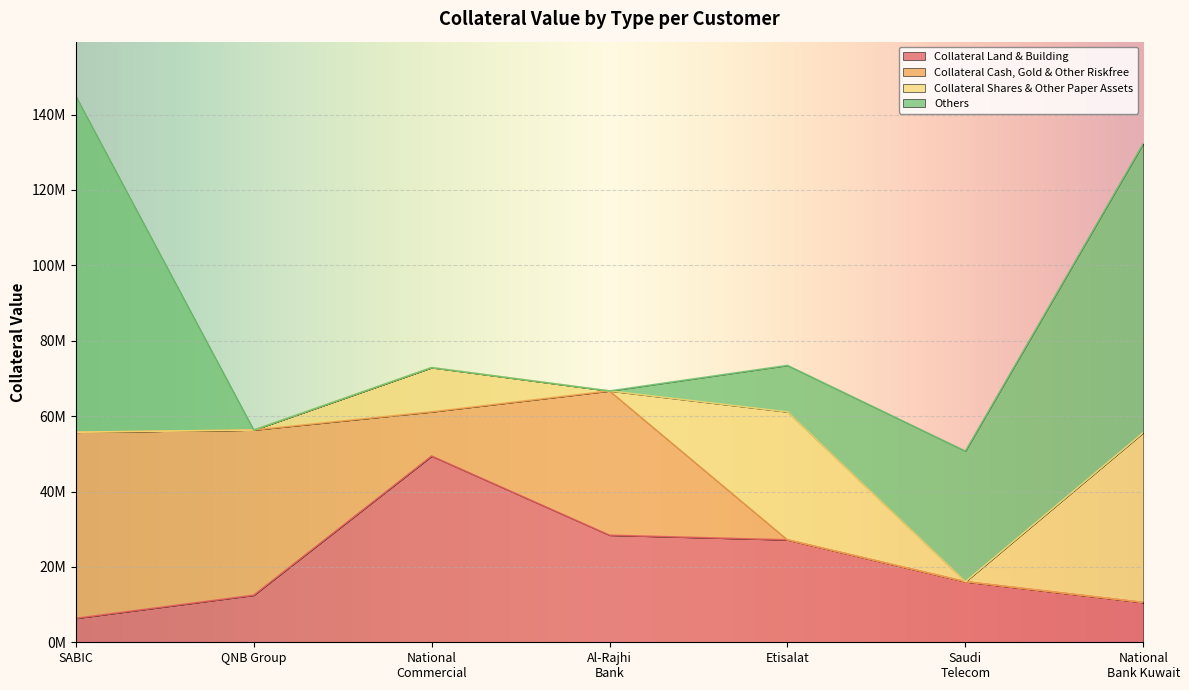

What is the sum of all Collateral Land & Building values?

150388252.5